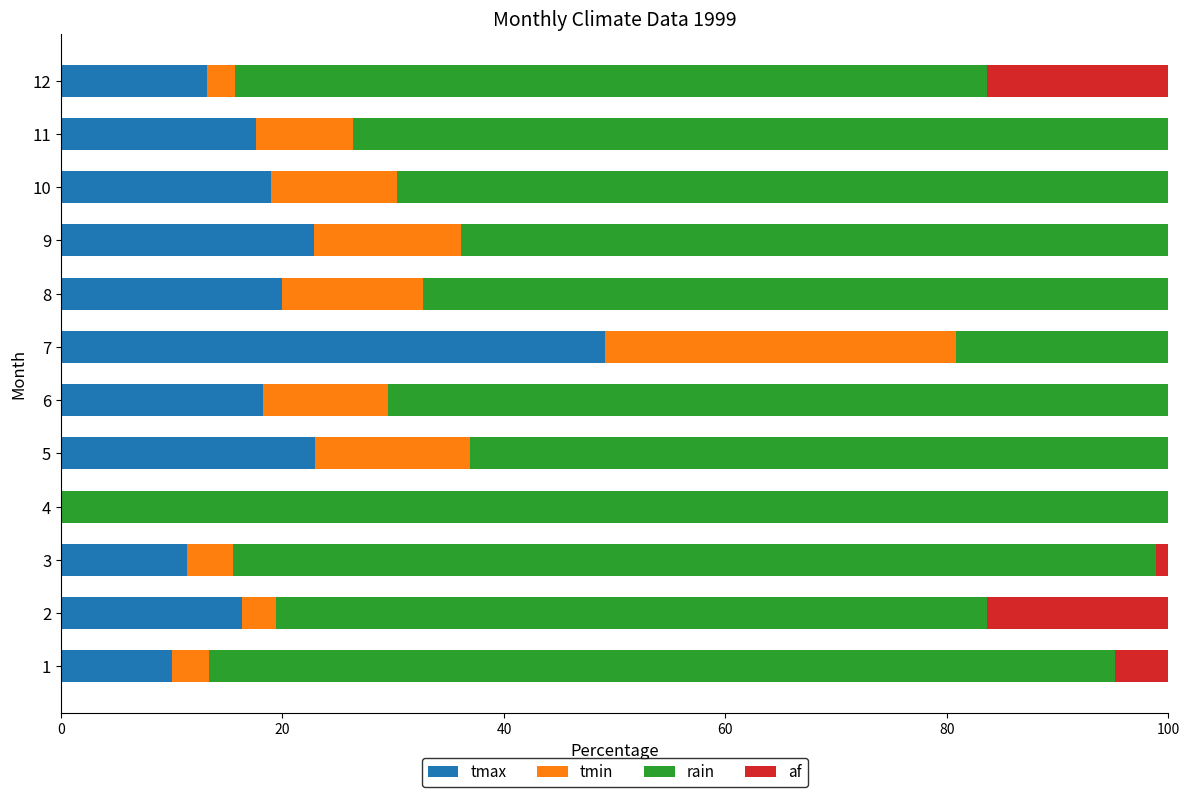

What is the maximum value for tmax?

49.1